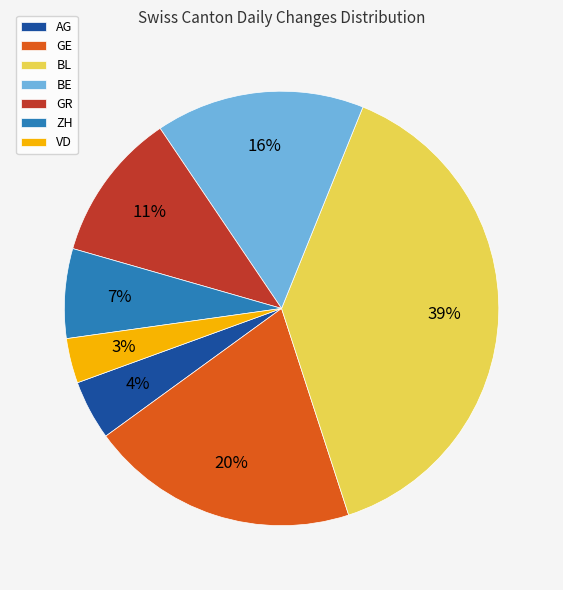

To the nearest percent, what is the average slice percentage?

14%